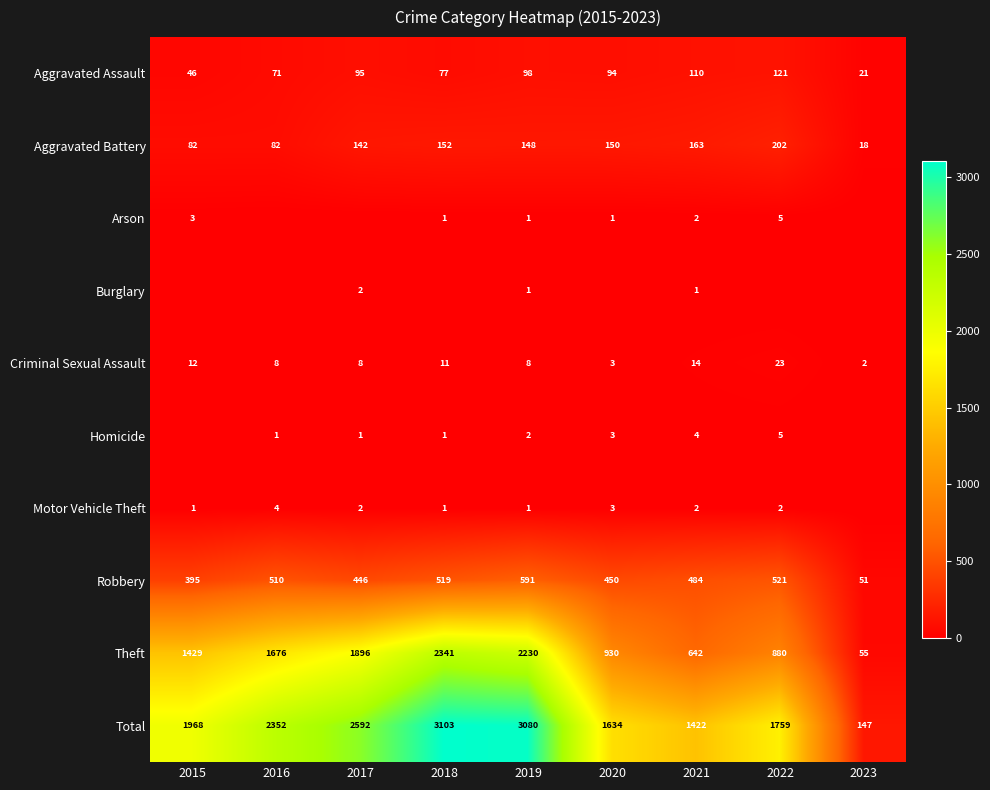

How many categories are shown in the chart?

9